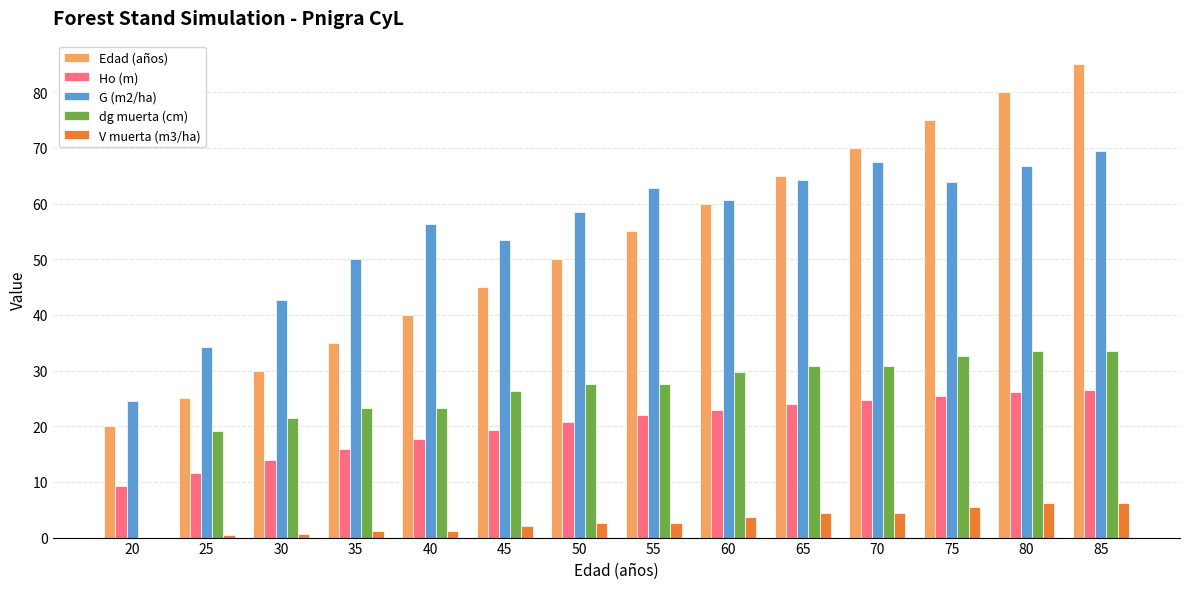

The Edad (años) series shows 65.0 at 65. True or false?

True